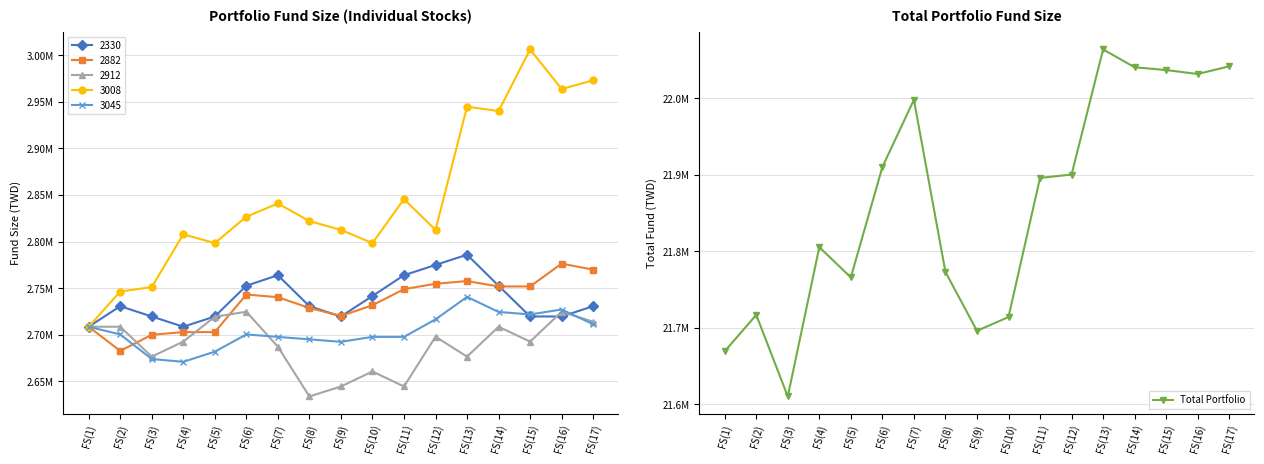

What position from the right is FS(1)?

17